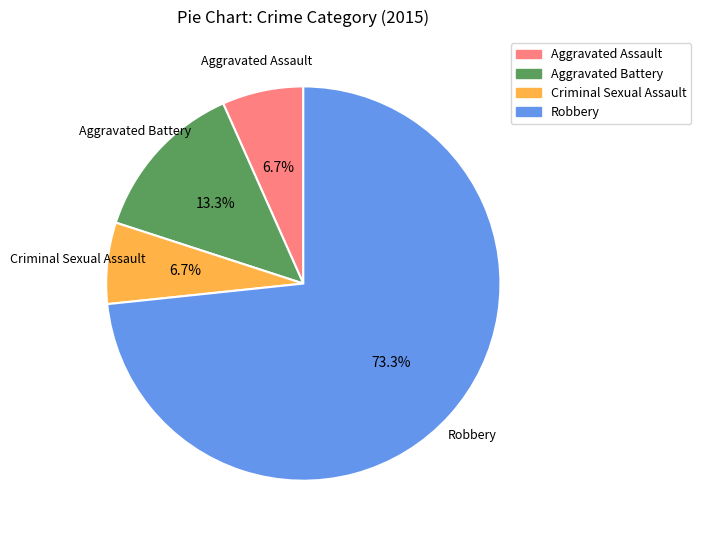

The Robbery slice represents 84% of the pie. True or false?

False